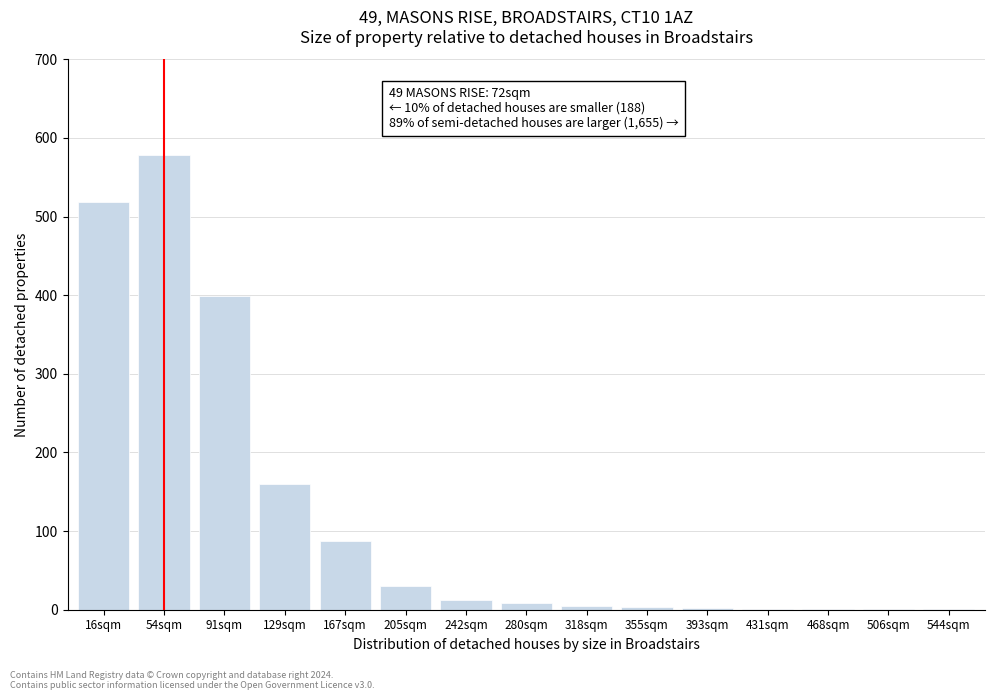

At which label is the value closest to 289?

91sqm